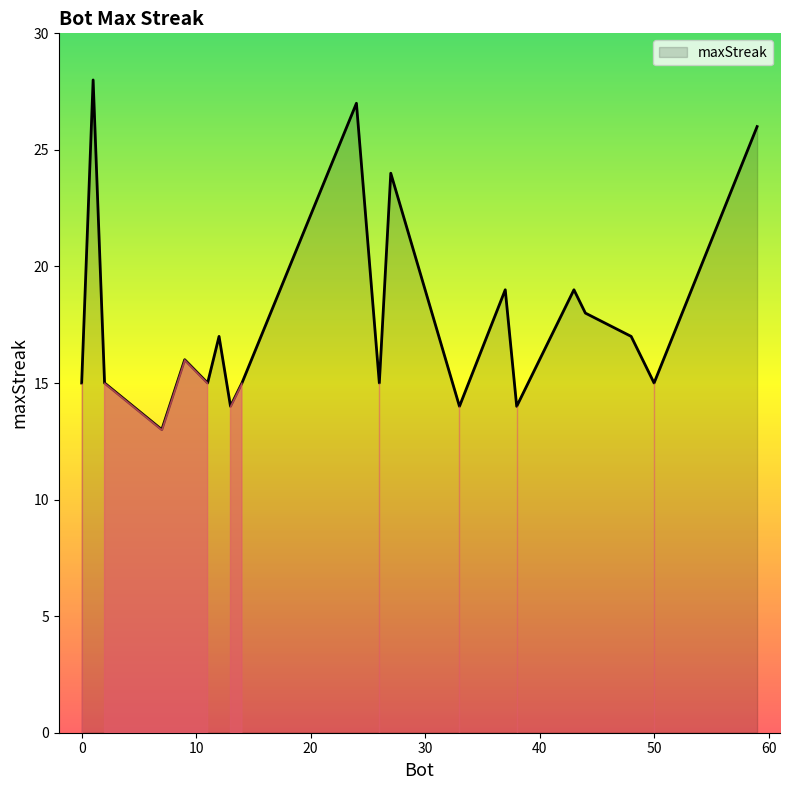

What is the maximum value shown in the chart?

28